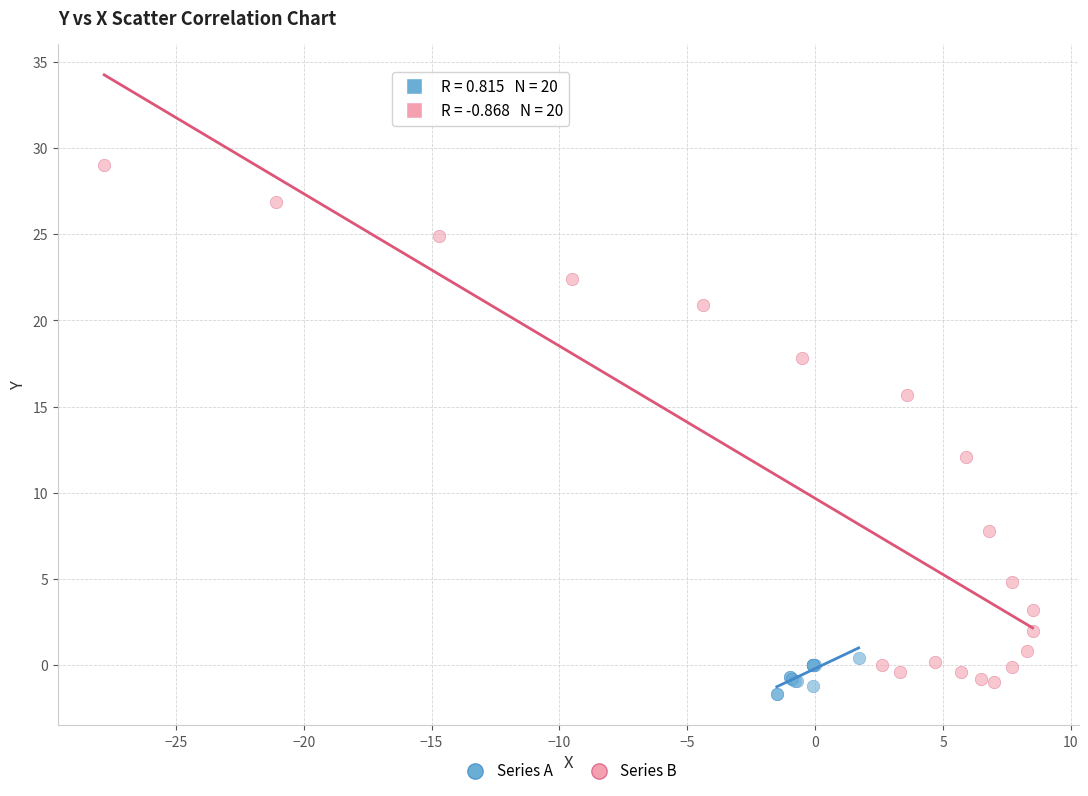

Which series has the largest Y range (max minus min)?

Series B